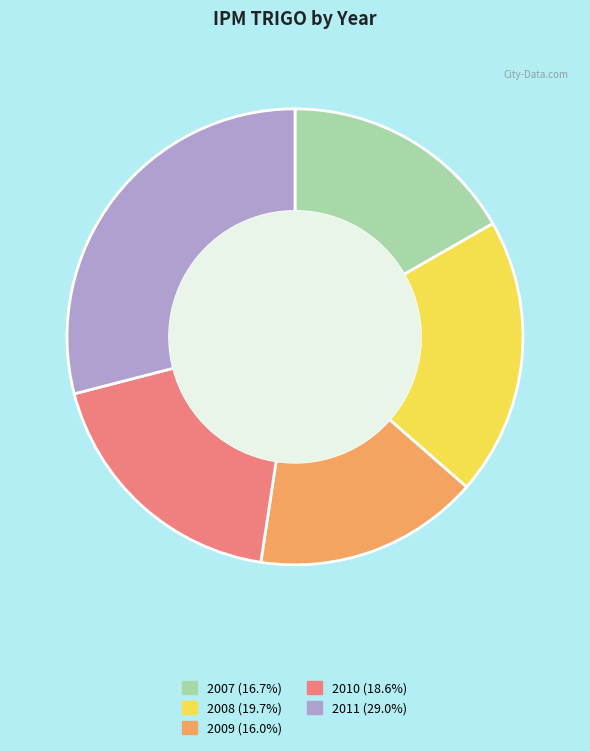

Does any single category account for the majority?

No